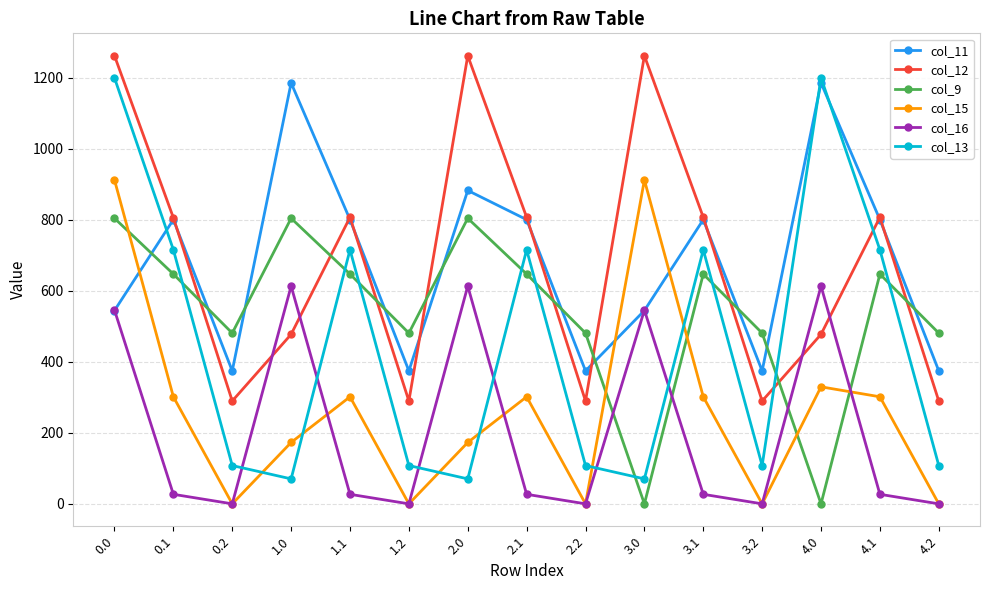

How many data points in col_9 are above 646?

8